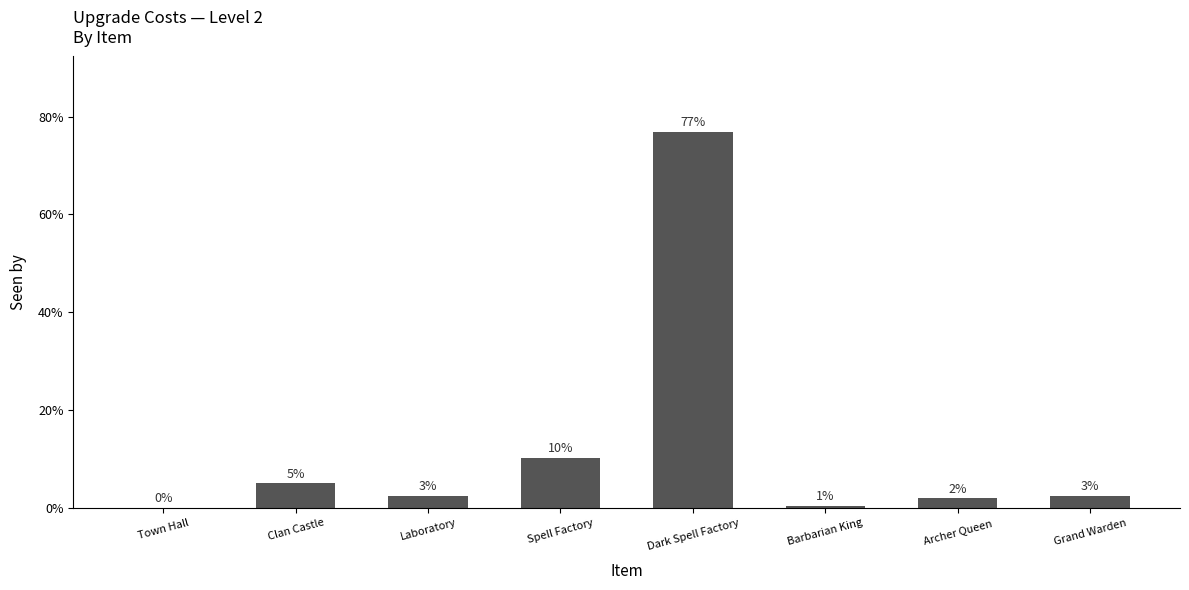

What is the difference between the maximum and minimum values?

76.8